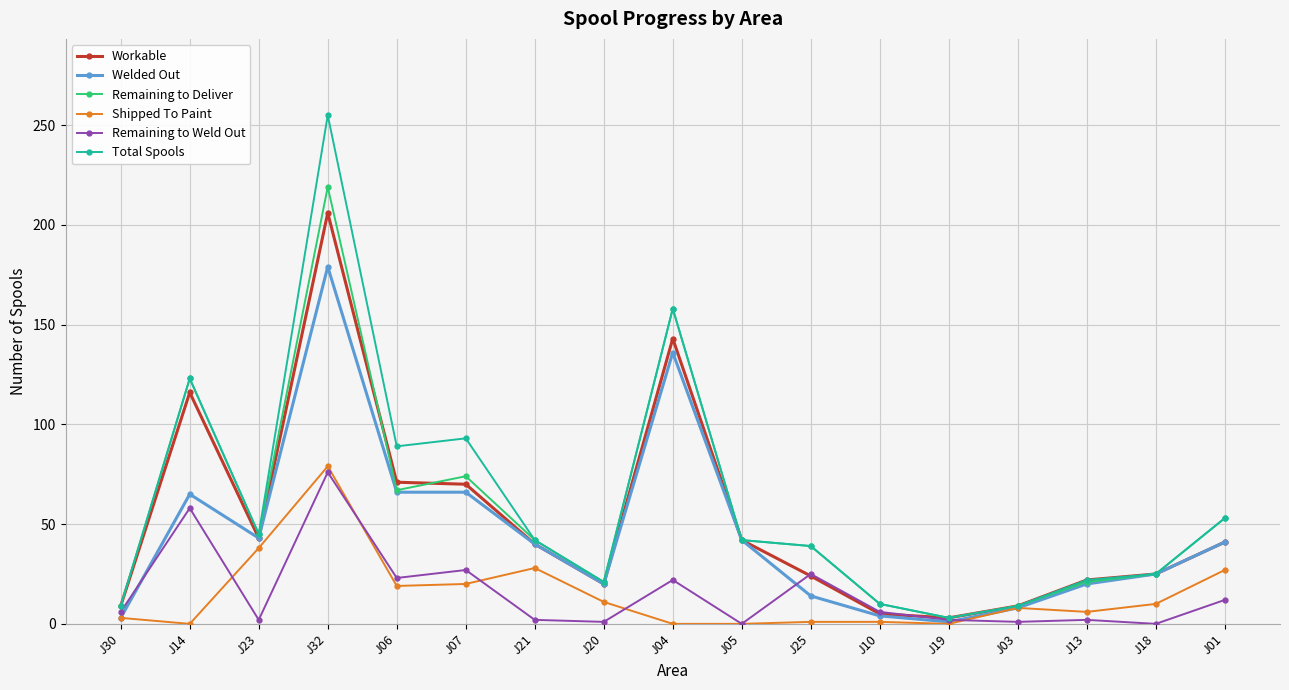

How many lines are shown in the chart?

6